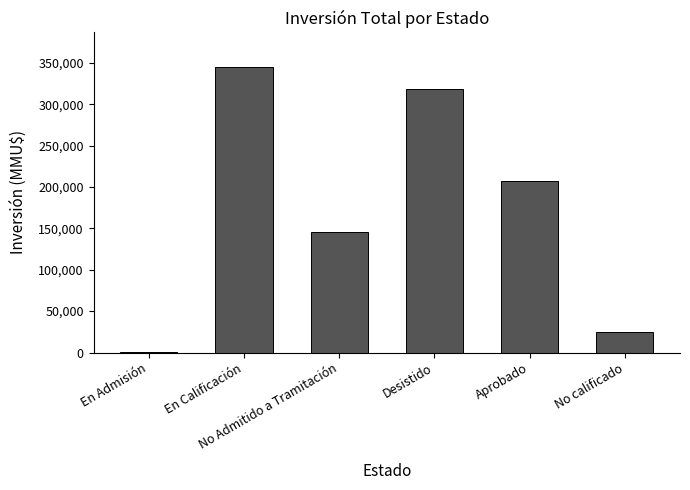

How many data points are less than 207476?

3